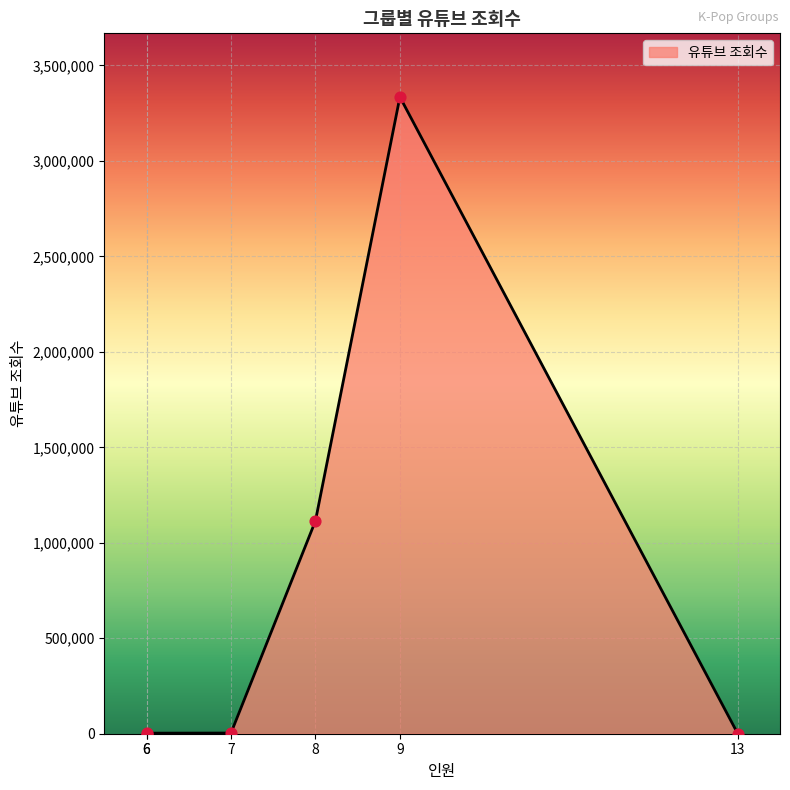

Approximately how many times larger is the value at 여자친구(6) compared to 우주소녀(13)?

2.3